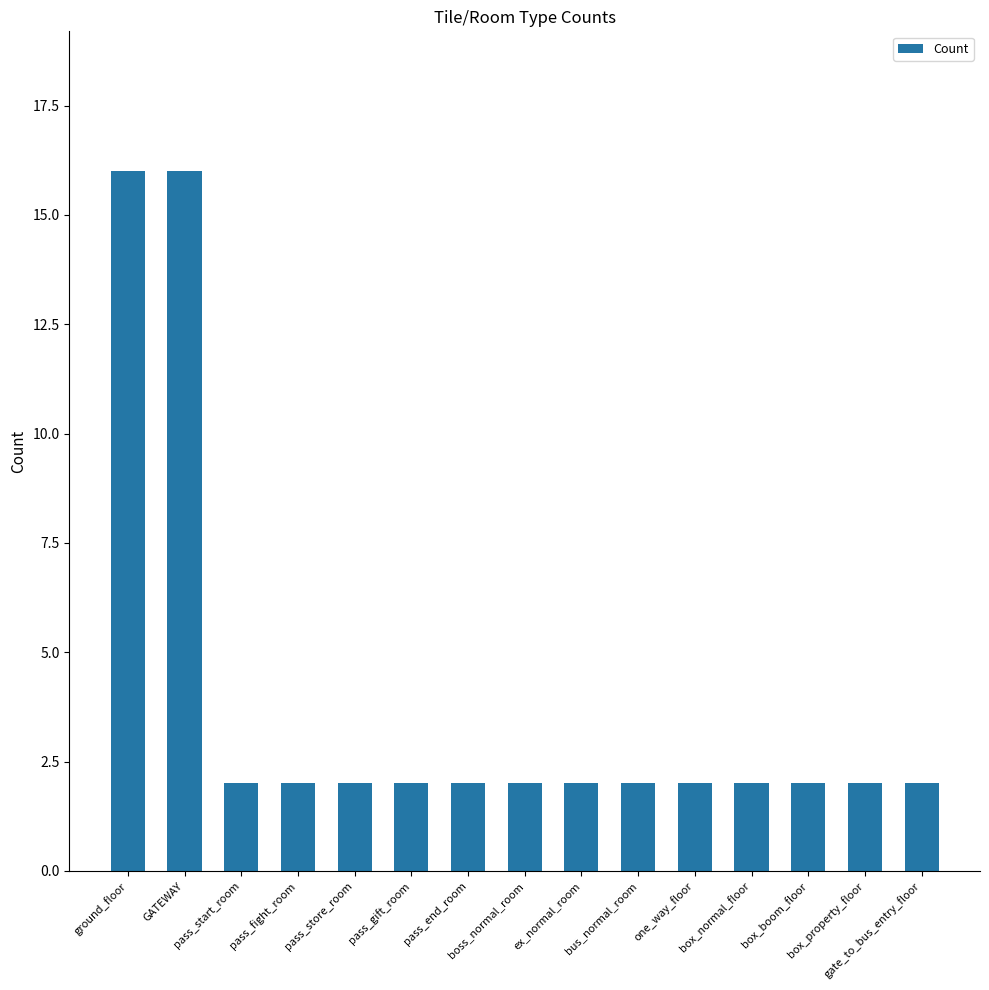

What is the maximum value shown in the chart?

16